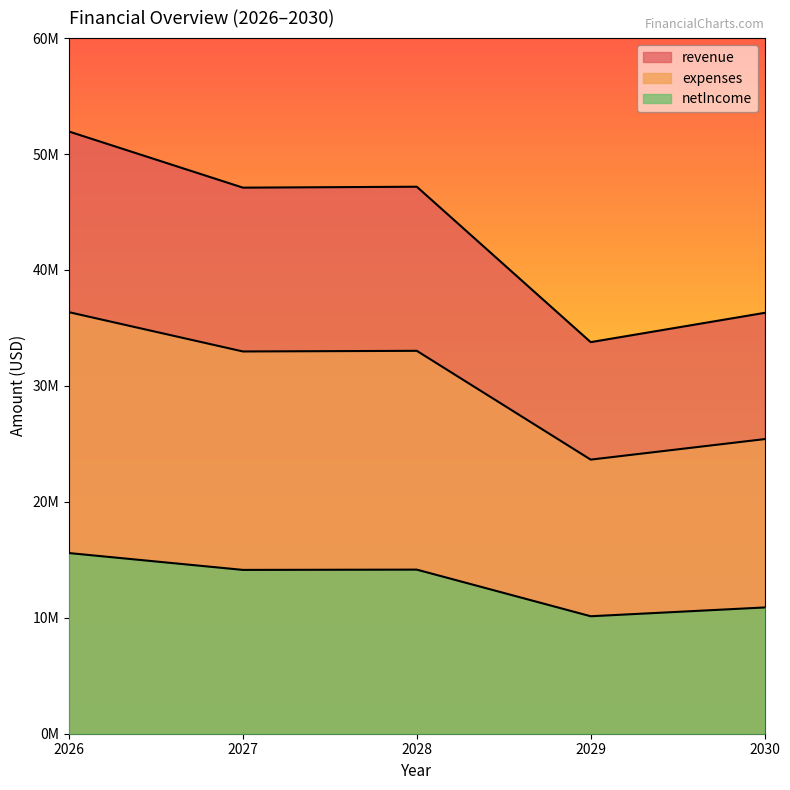

What is the lowest value of the expenses series?

23642350